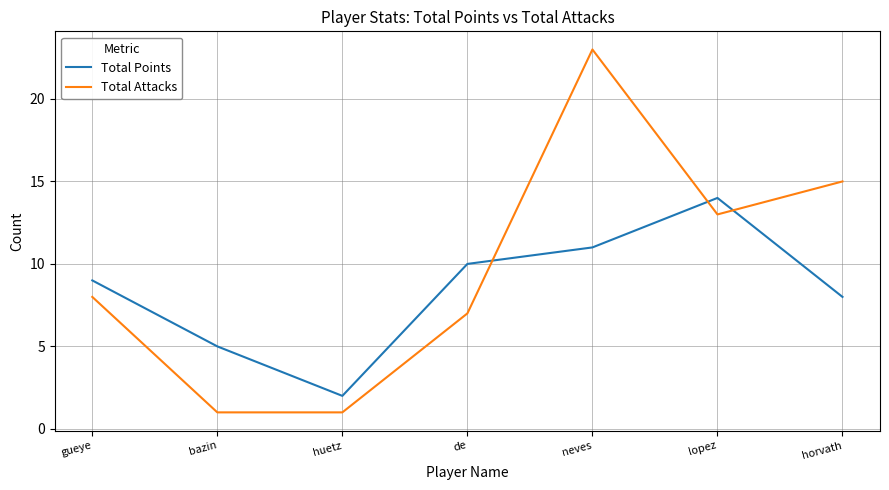

The value of Total Points at horvath is 8. True or false?

True